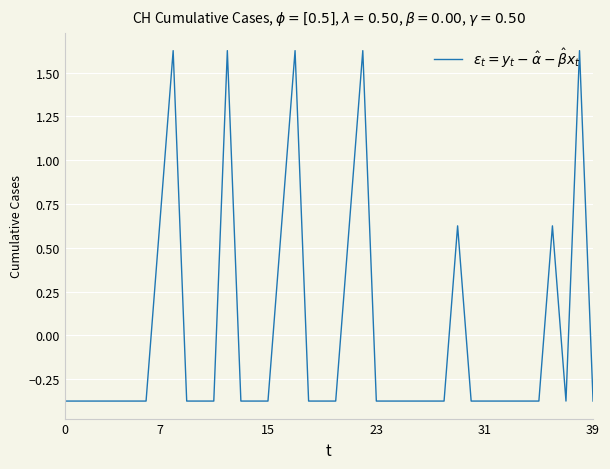

What is the minimum value shown in the chart?

-0.4